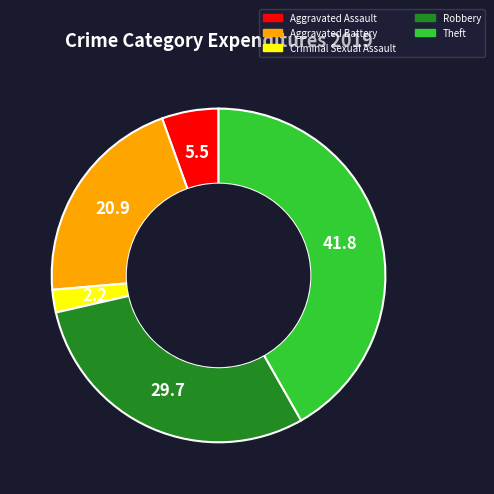

Do Criminal Sexual Assault and Aggravated Assault together represent more than half of the pie?

No